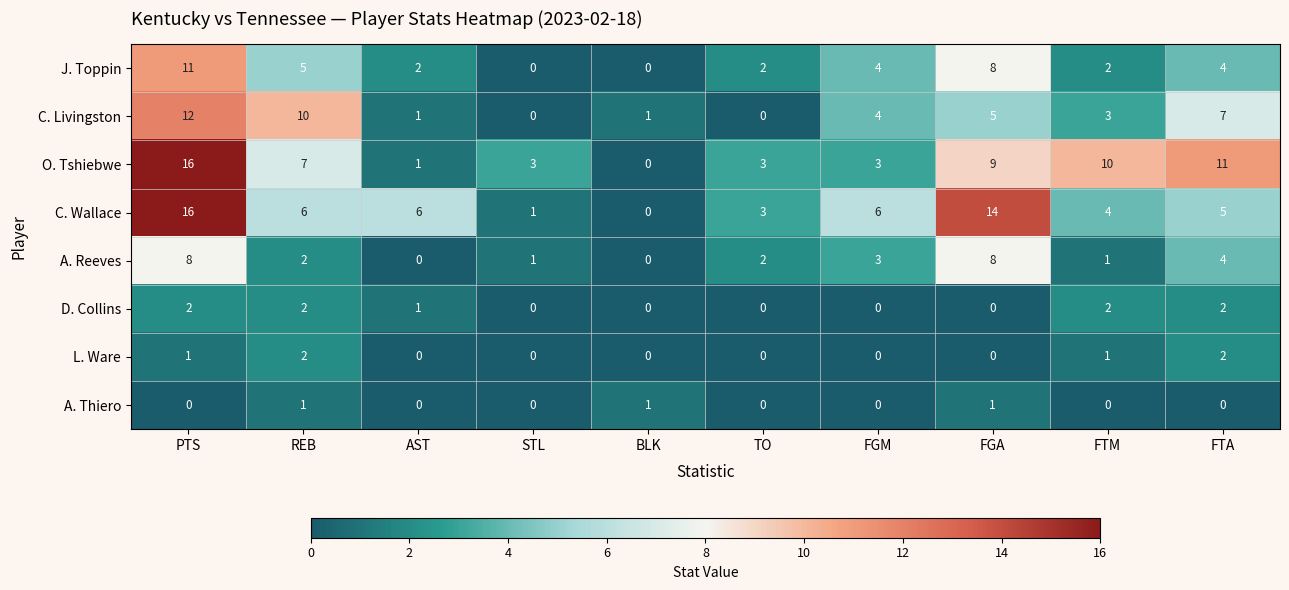

What is the maximum value shown in the chart?

16